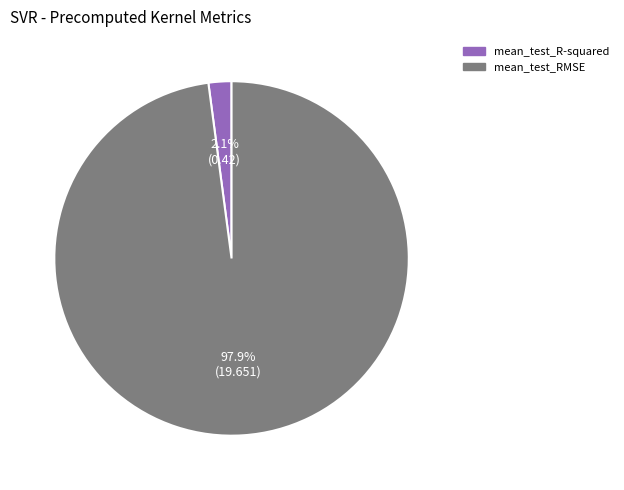

To the nearest percent, what is the combined percentage of mean_test_RMSE and mean_test_R-squared?

100%